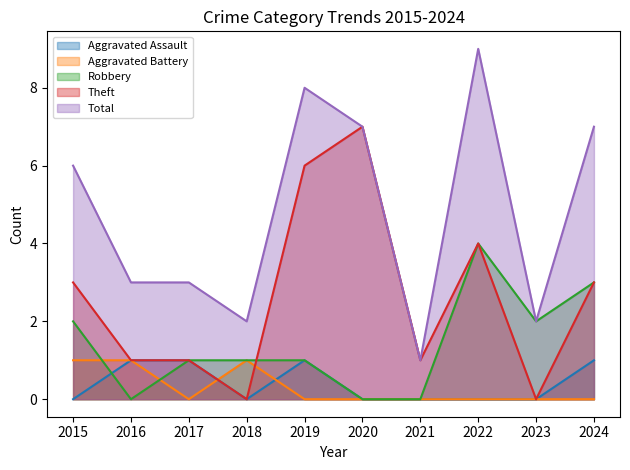

How many lines are shown in the chart?

5